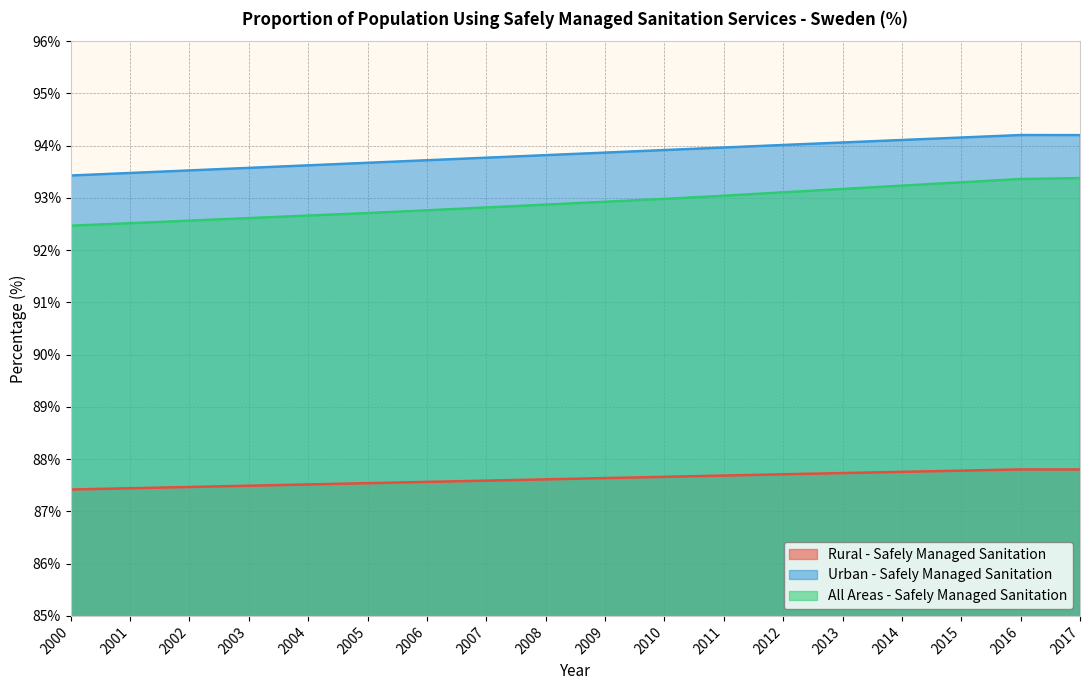

Which series changed the most between 2012 and 2014?

All Areas - Safely Managed Sanitation